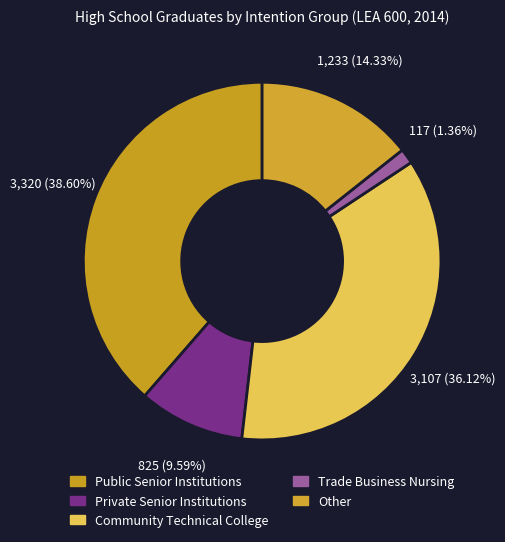

To the nearest percent, what portion does Public Senior Institutions represent?

39%